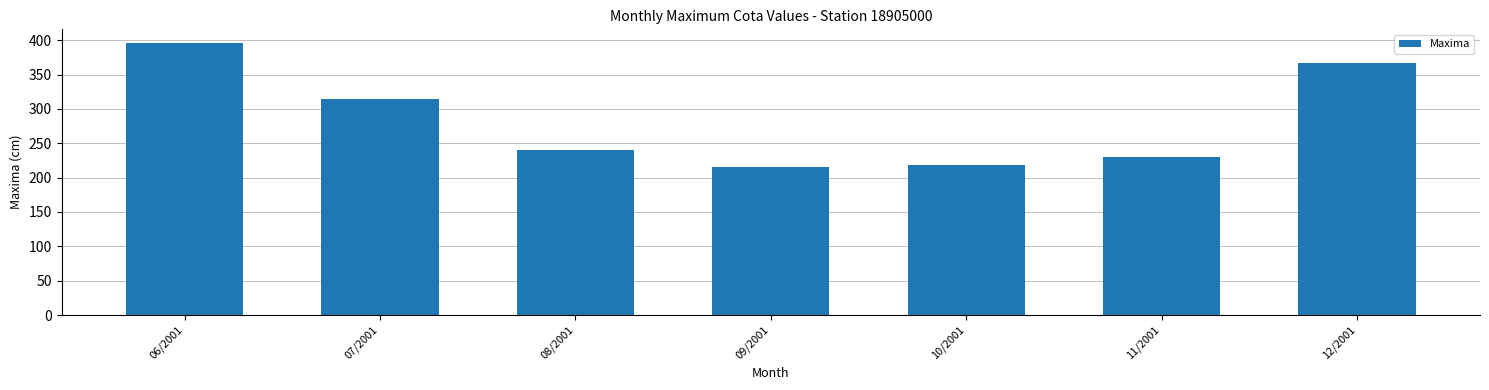

What is the ratio of the value at 07/2001 to the value at 11/2001?

1.4